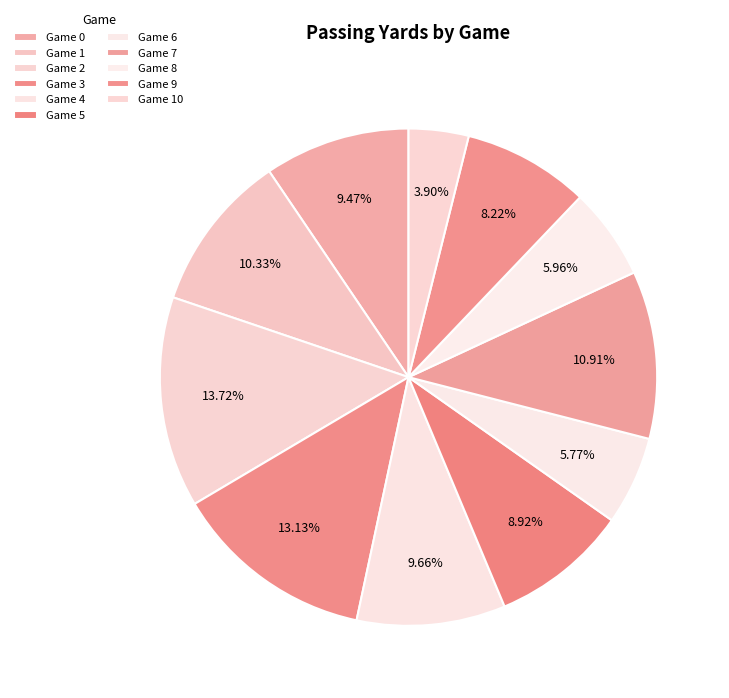

Is there any slice that represents more than half of the pie?

No